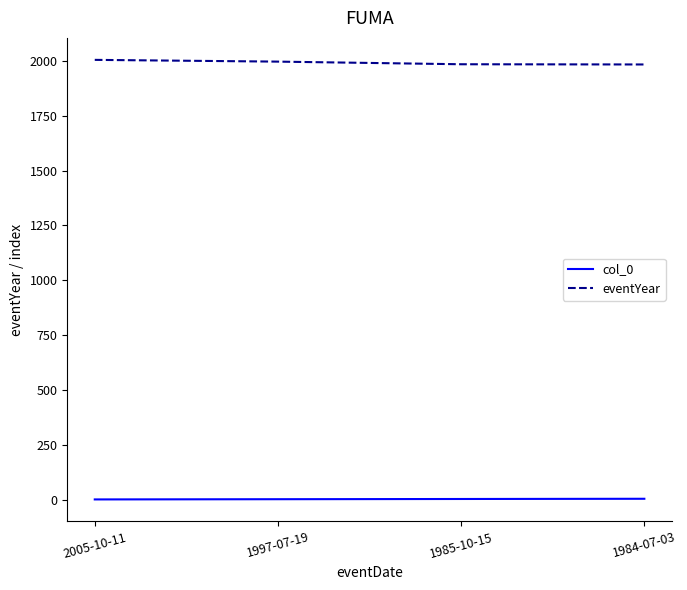

Rank the series at 1997-07-19 from highest to lowest value.

eventYear, col_0